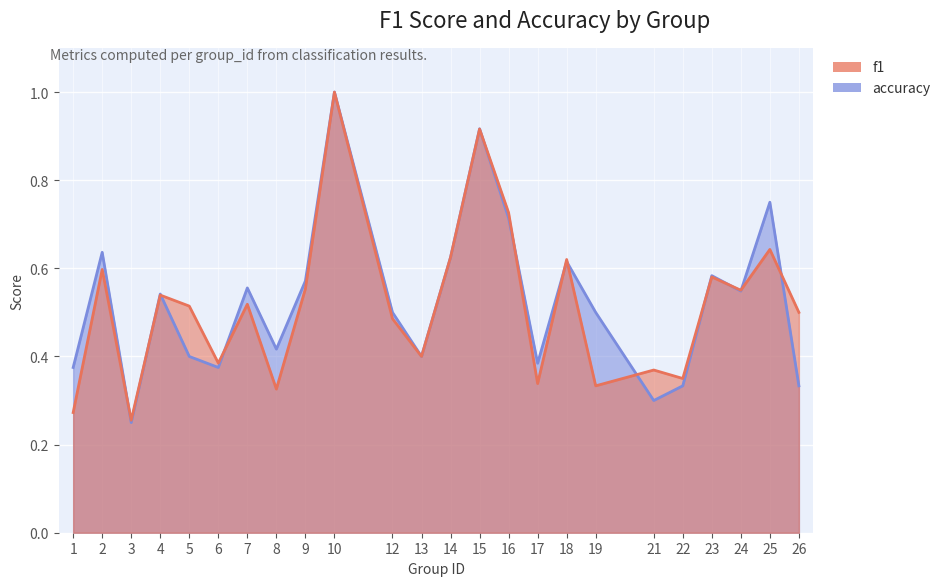

After their last crossing, which series has the higher values: accuracy or f1?

f1